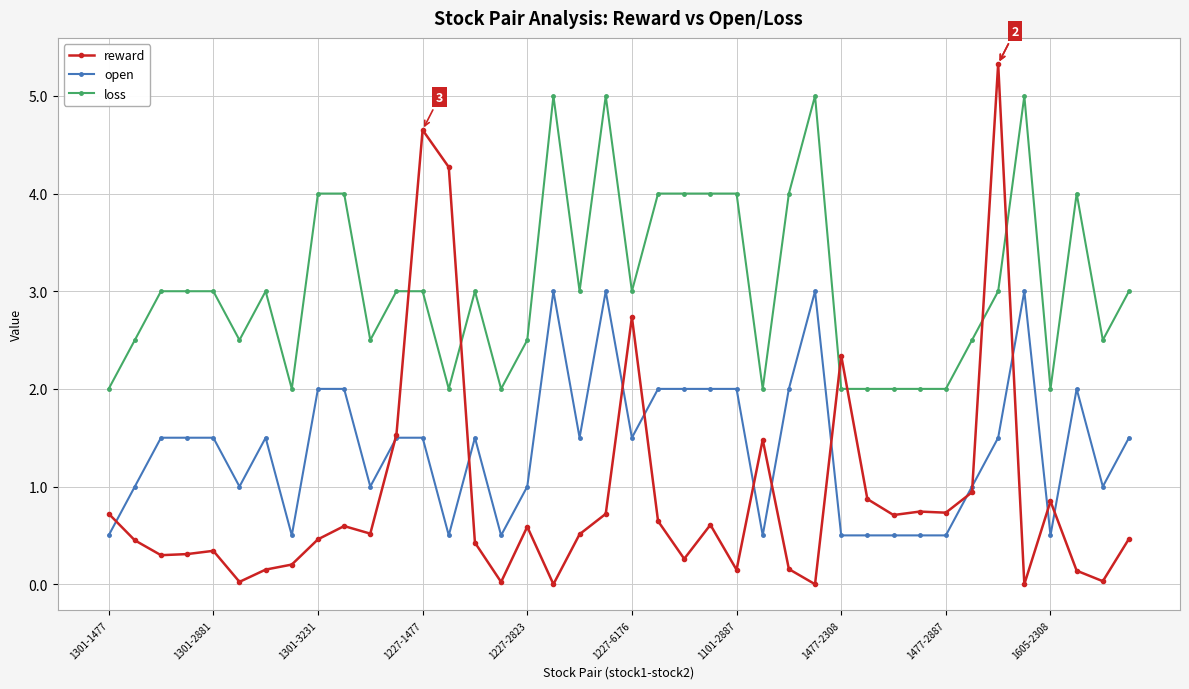

True or false: open and loss cross at least once.

False